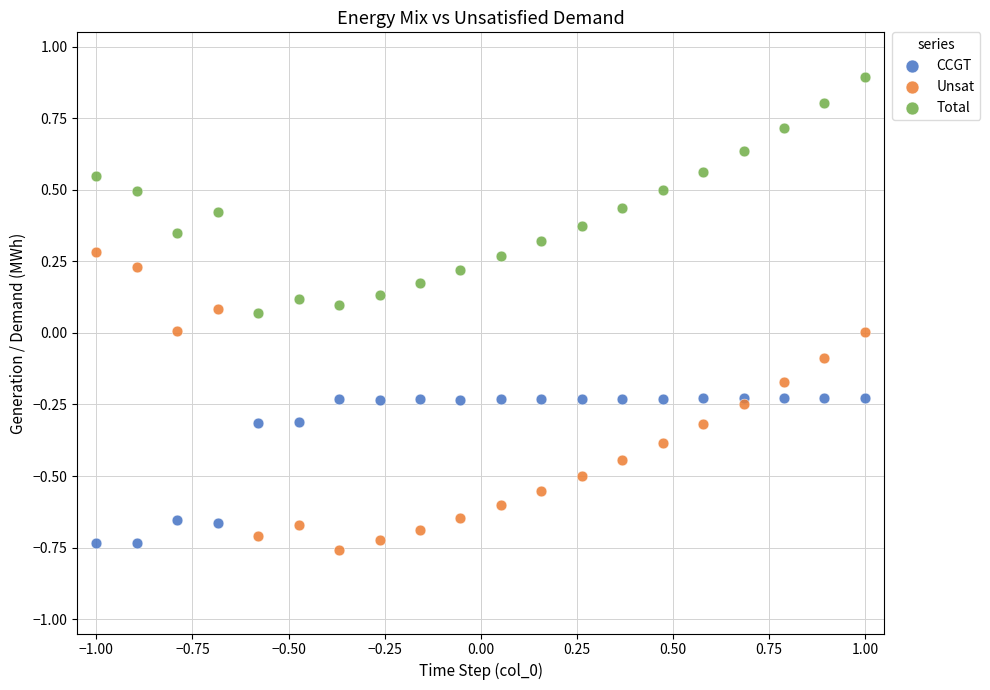

What are all the series names shown in the legend?

CCGT, Unsat, Total